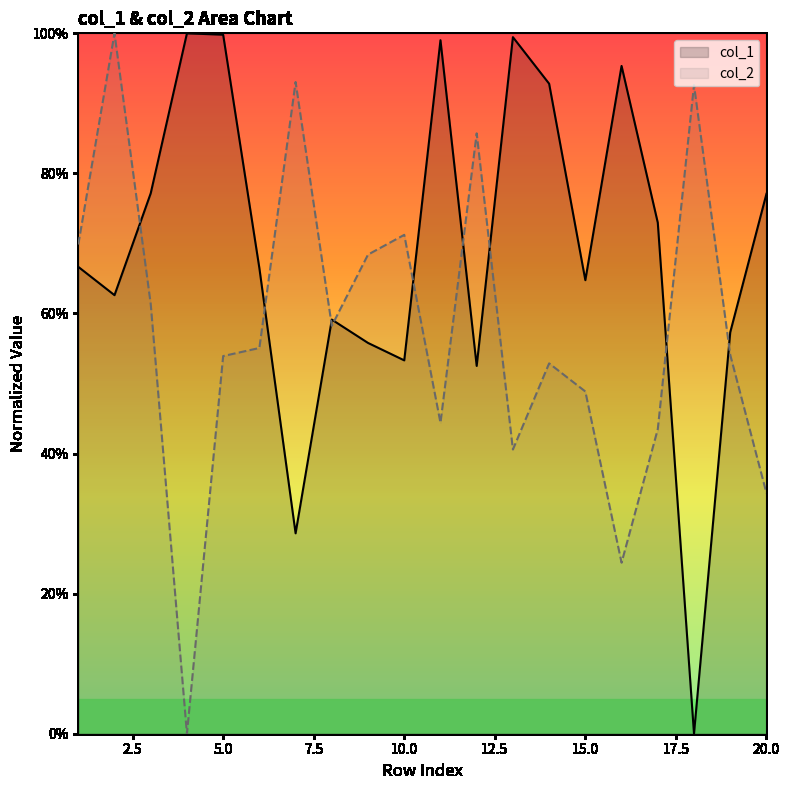

At which category does col_2 reach its first local peak?

2